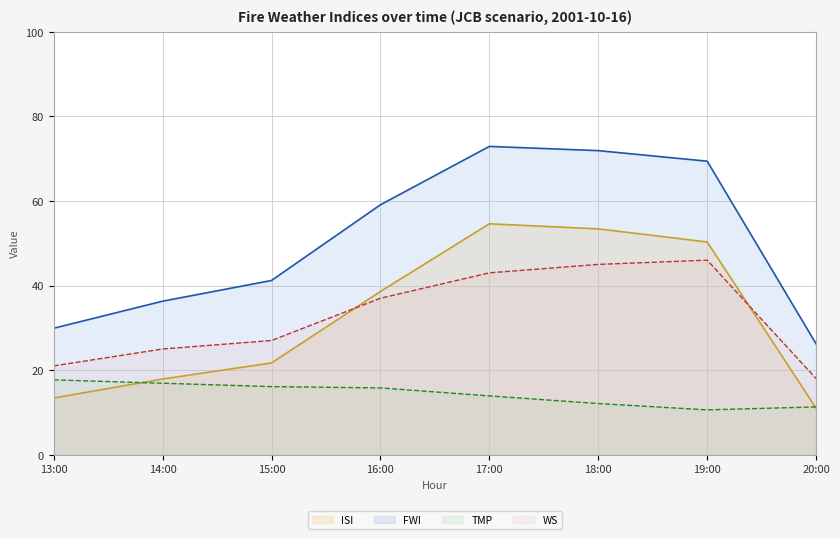

Where is the first local maximum for FWI?

17:00